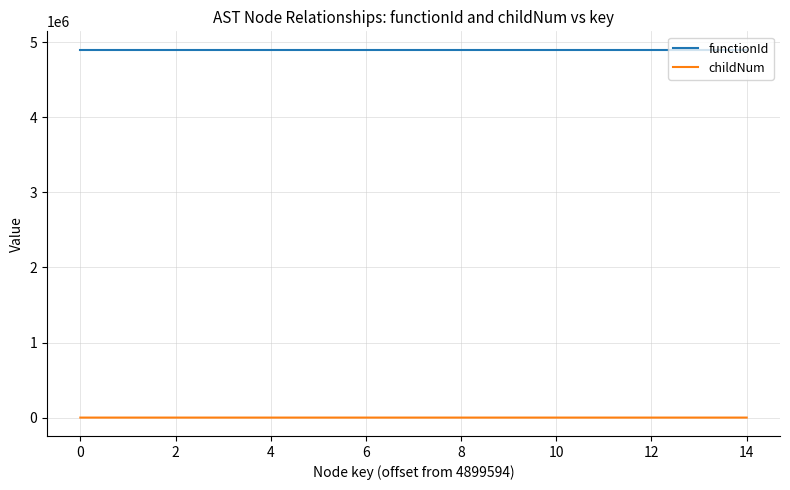

Rank the series by their average value, from lowest to highest.

childNum, functionId